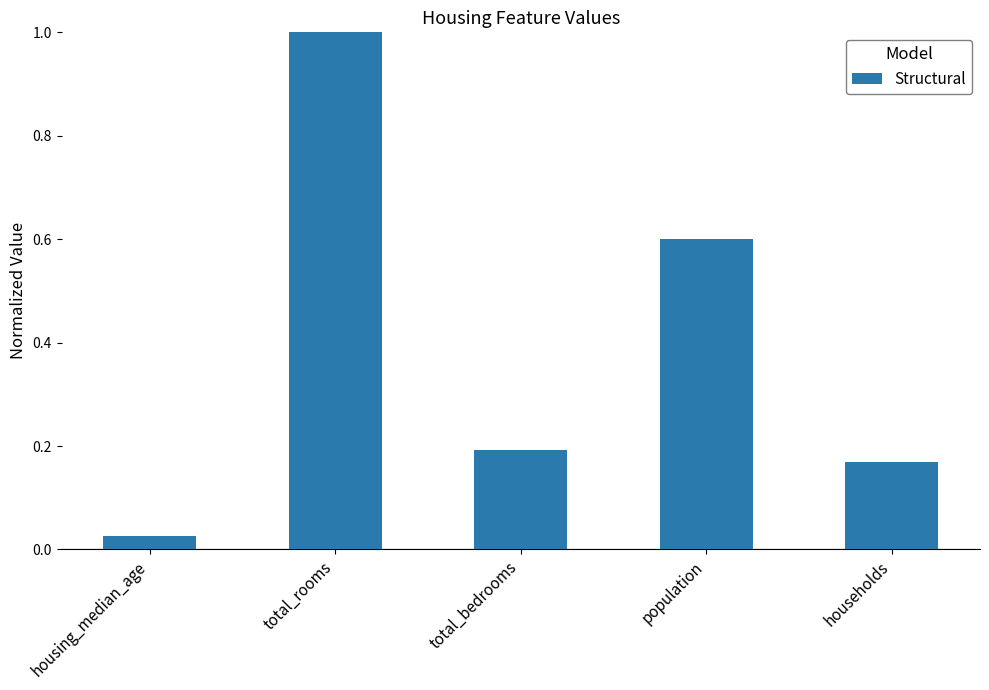

Rank the categories by value from highest to lowest.

total_rooms, population, total_bedrooms, households, housing_median_age